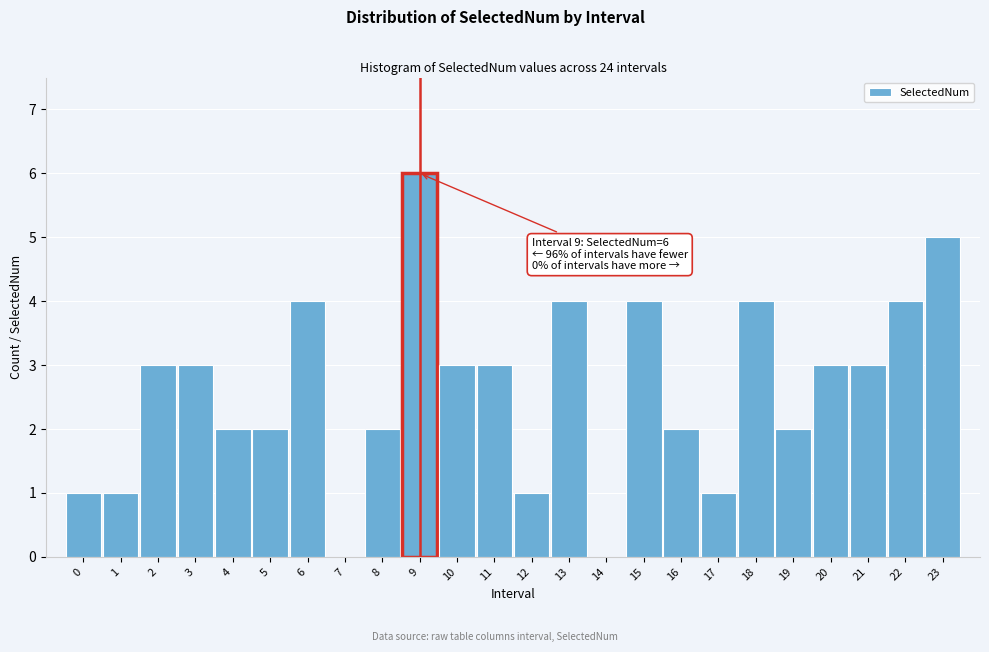

Reading left to right, transcribe all the data shown in this chart.

0=1	1=1	2=3	3=3	4=2	5=2	6=4	7=0	8=2	9=6	10=3	11=3	12=1	13=4	14=0	15=4	16=2	17=1	18=4	19=2	20=3	21=3	22=4	23=5